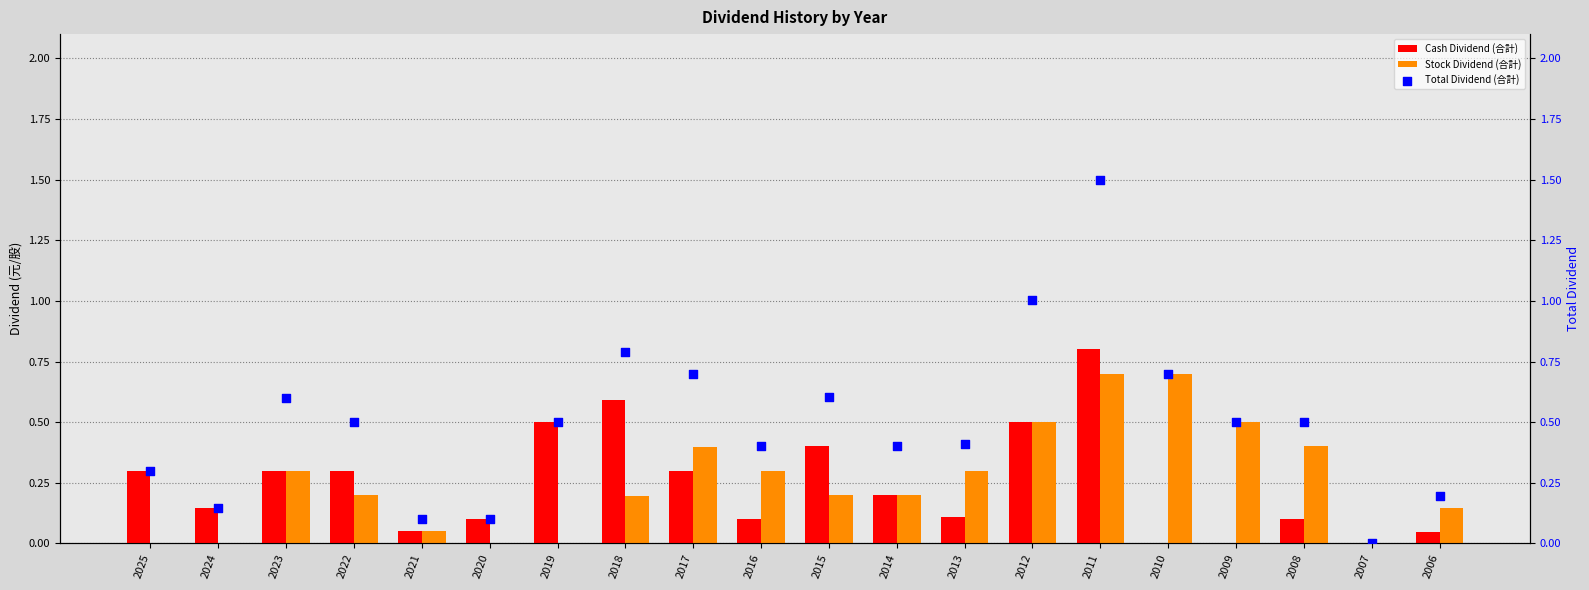

Which series has the widest spread of Y values?

Total Dividend (合計)